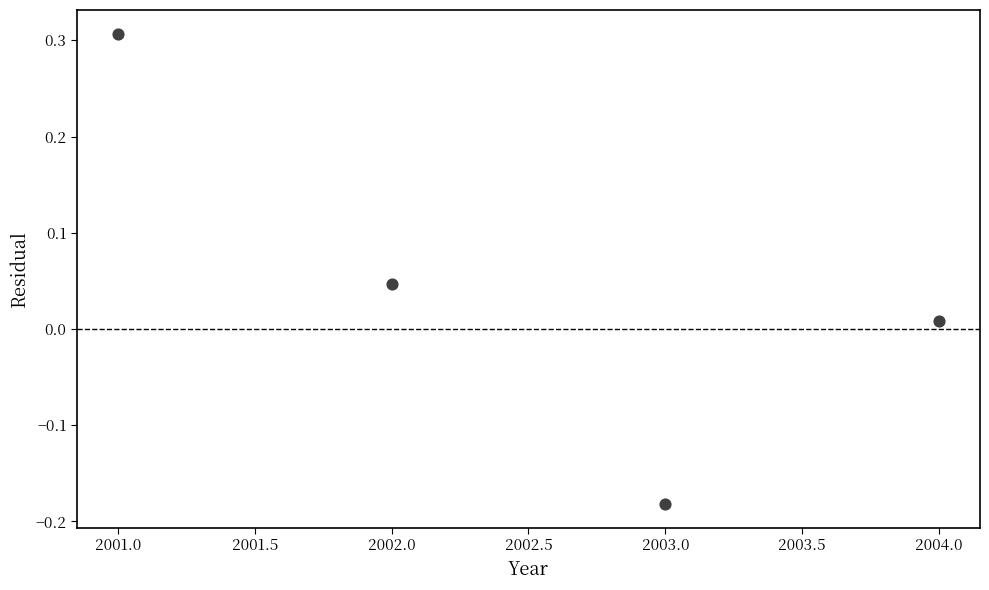

What is the average X value?

2002.5